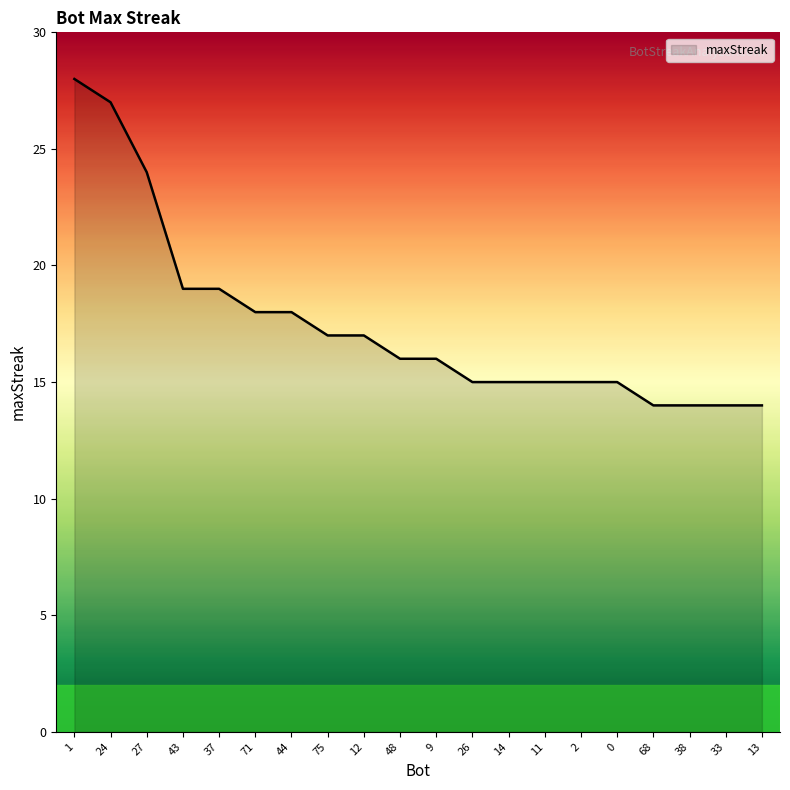

The value at 0 is 25. True or false?

False